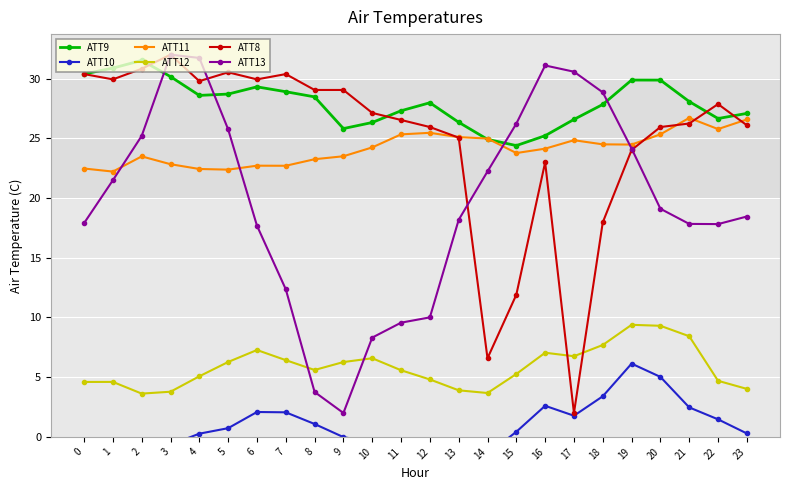

Which series has the largest total across all categories?

ATT9